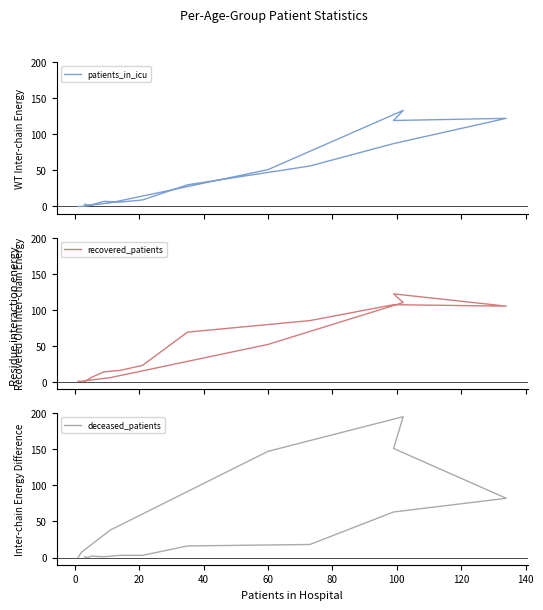

Which series has the largest range (max minus min)?

deceased_patients